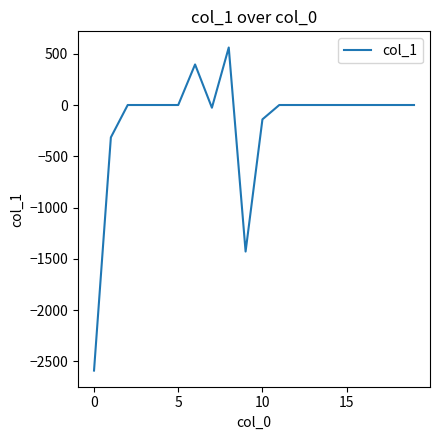

What is the smallest value displayed?

-2590.1